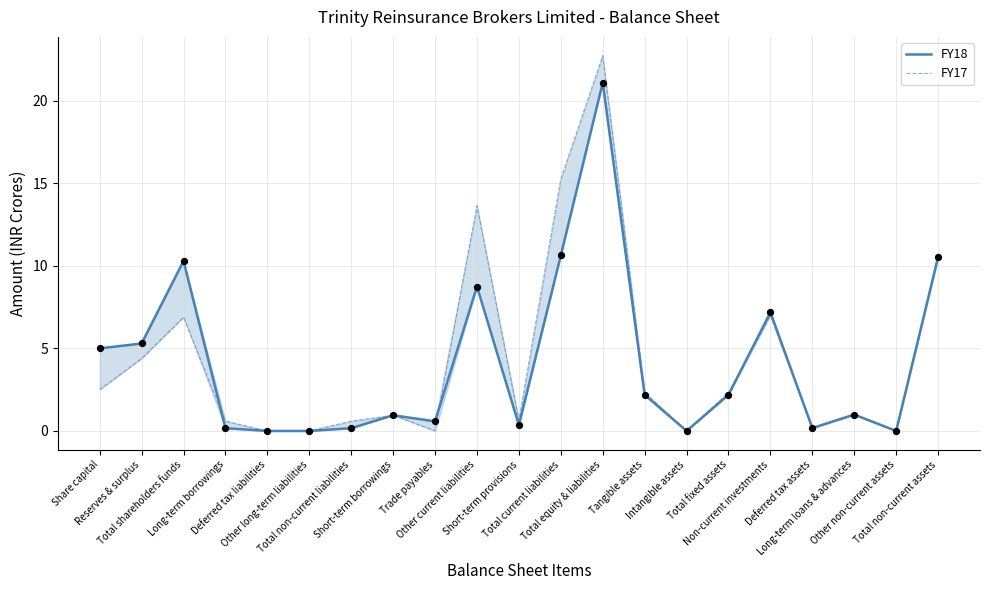

What is the total value across all series at Long-term loans & advances?

2.0